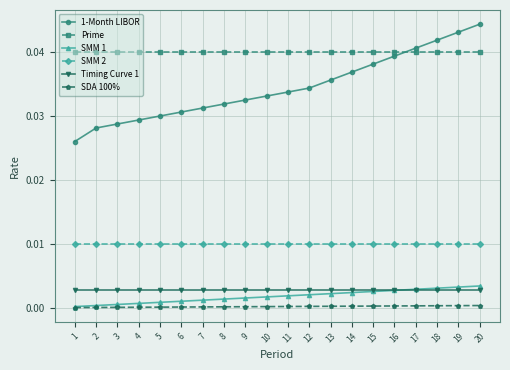

How many data points does each series have?

20